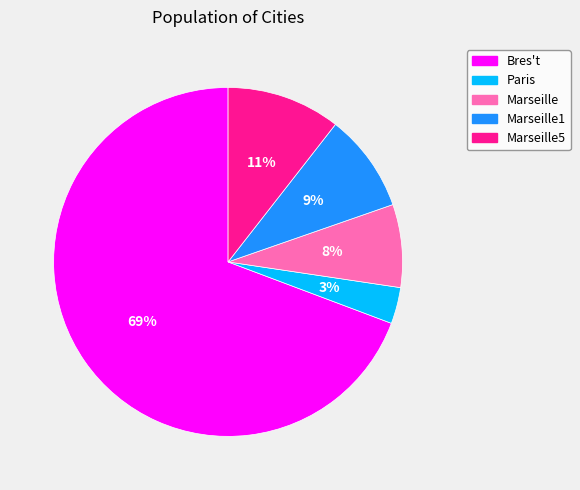

Count the number of slices in the pie.

5